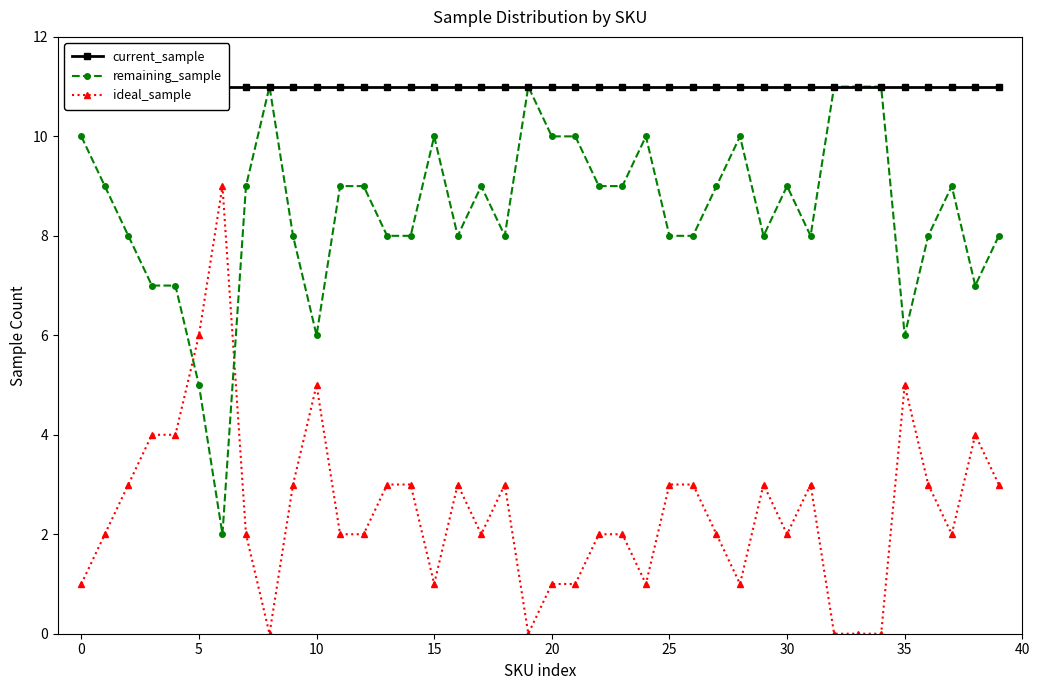

True or false: current_sample and remaining_sample intersect in this chart.

False